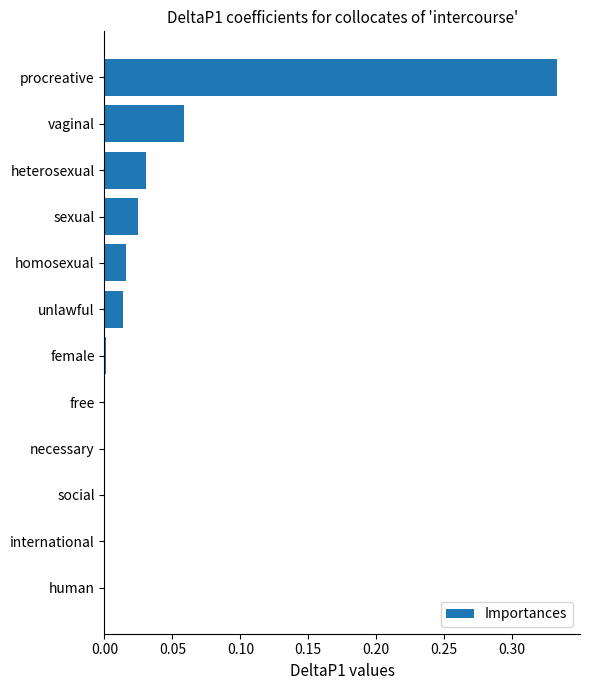

Which label corresponds to the largest value in the chart?

procreative